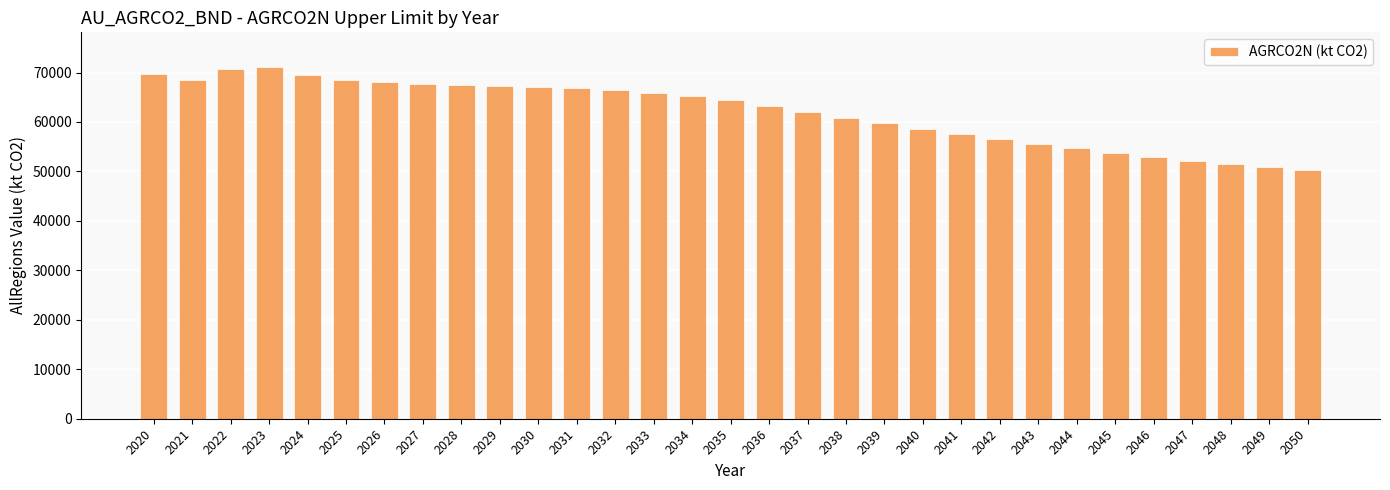

What is the greatest value displayed?

71019.1